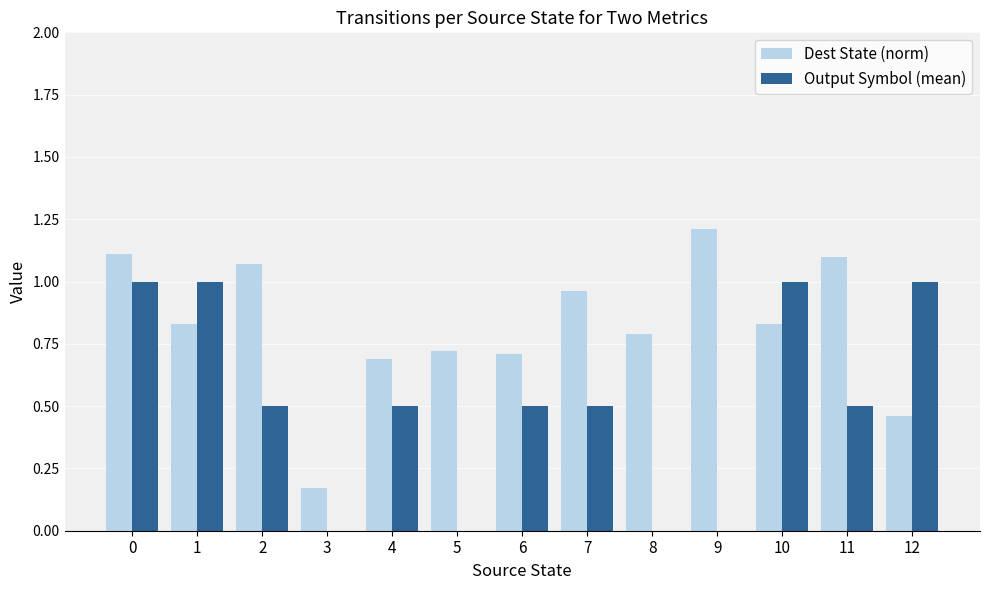

What is the sum of all Dest State (norm) values?

10.7